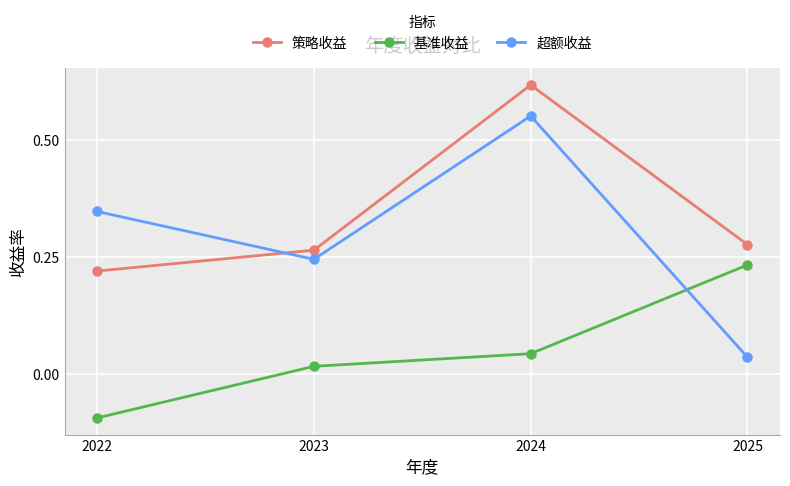

At which category is the sum across all series the highest?

2024